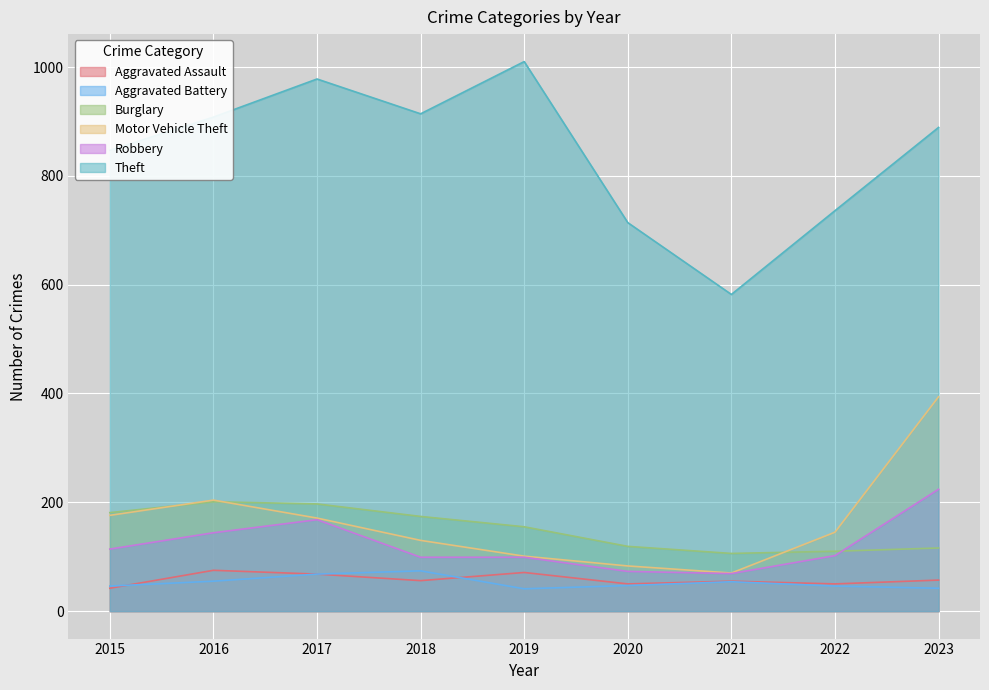

True or false: Theft has a value of 426 at 2022.

False